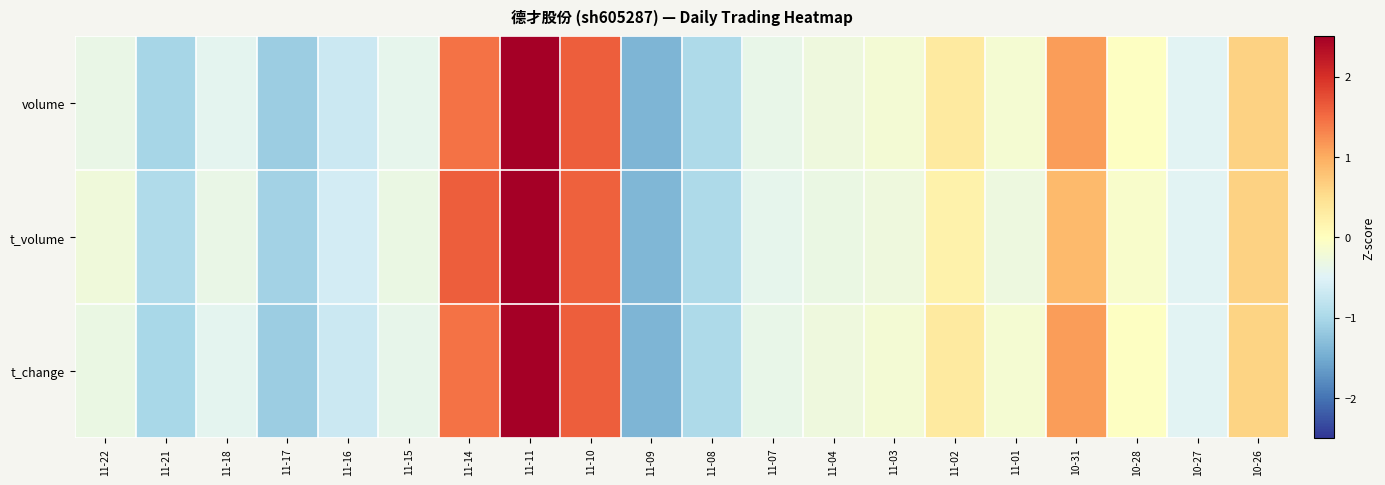

What is the total value across all series at 11-09?

-4.2